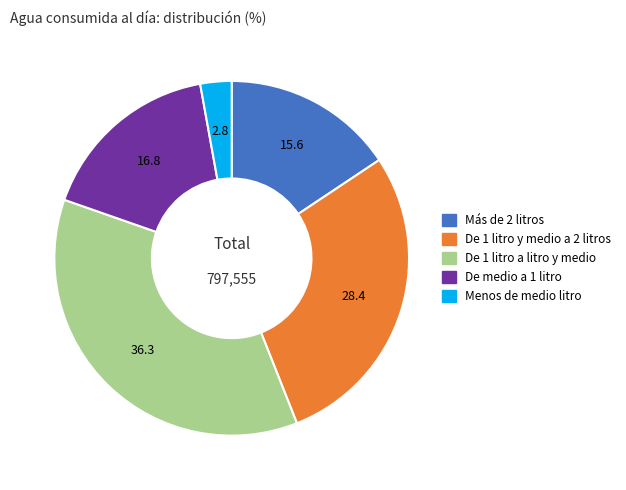

Does any single category account for the majority?

No